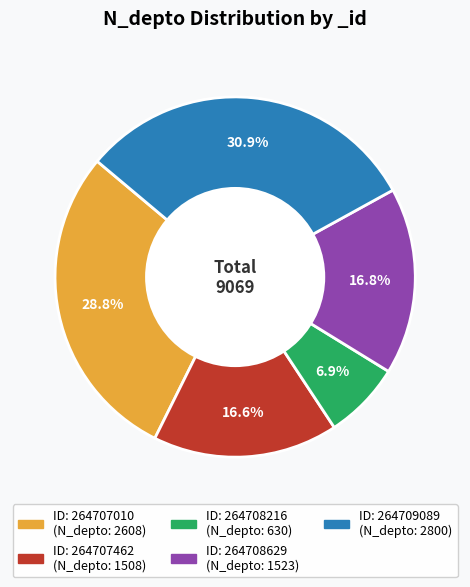

Is there a majority slice in this chart?

No